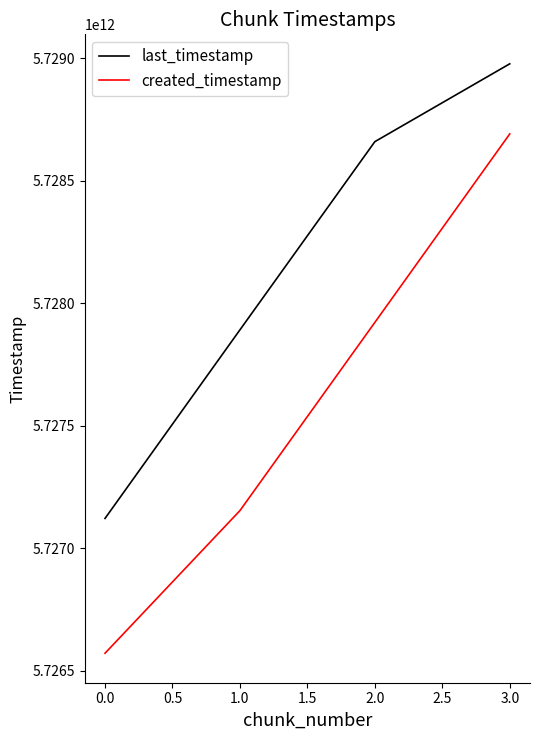

What is the smallest value displayed?

5726570827406